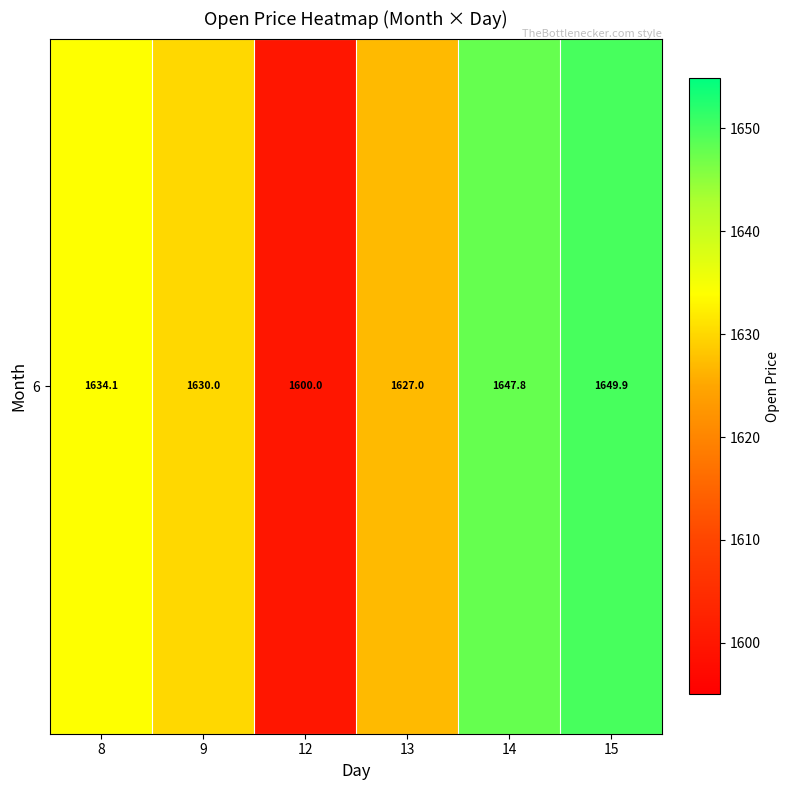

Between 12 and 9, which is larger?

9